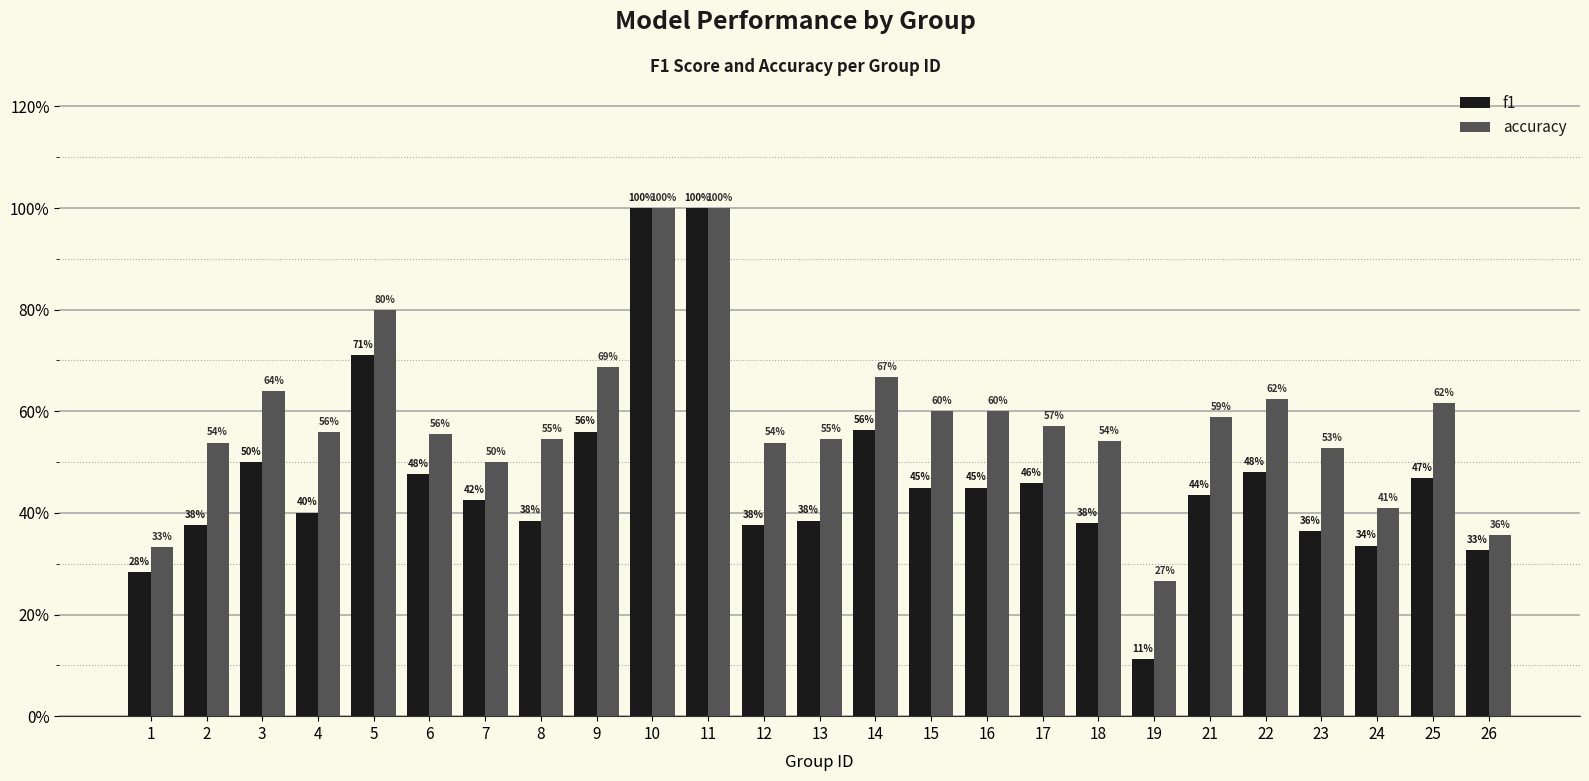

What is the sum of all f1 values?

11.7